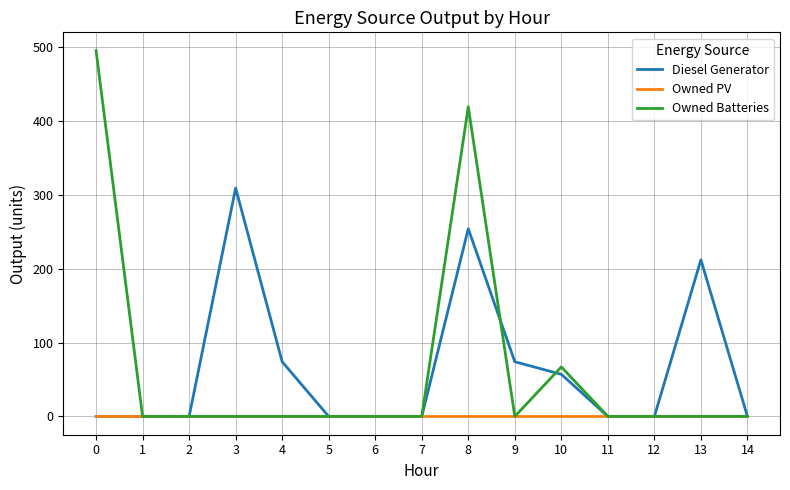

At which label is Owned Batteries closest to 247?

8